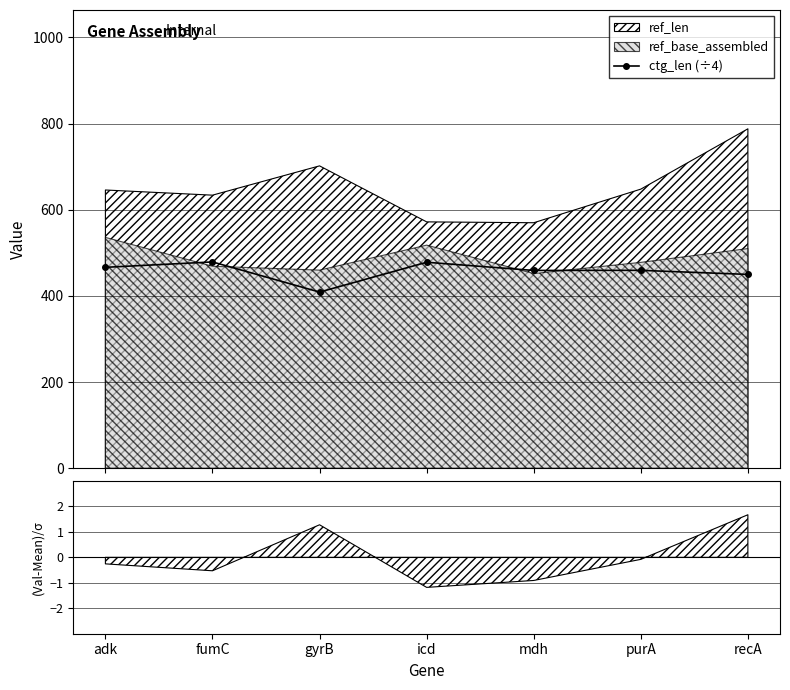

How many points are lower than both their immediate neighbors (excluding endpoints)?

2